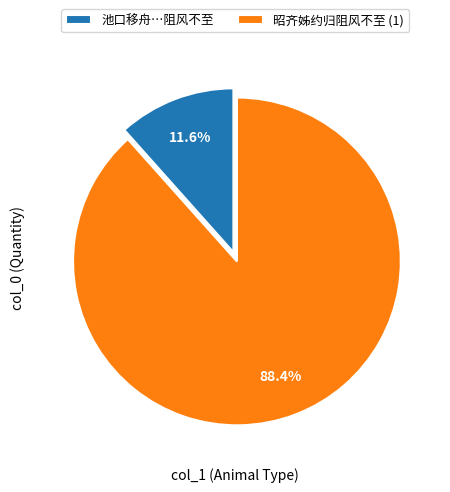

Which category accounts for the majority?

昭齐姊约归阻风不至 (1)